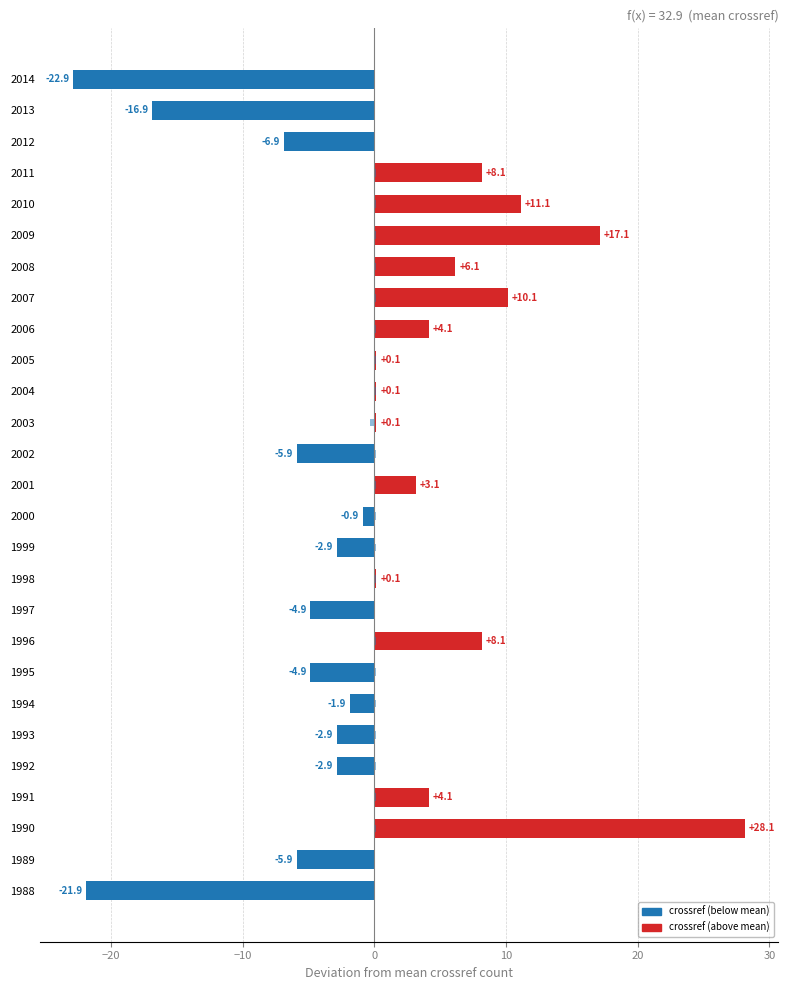

How many values in the crossref_journals (deviation) series exceed 0?

20